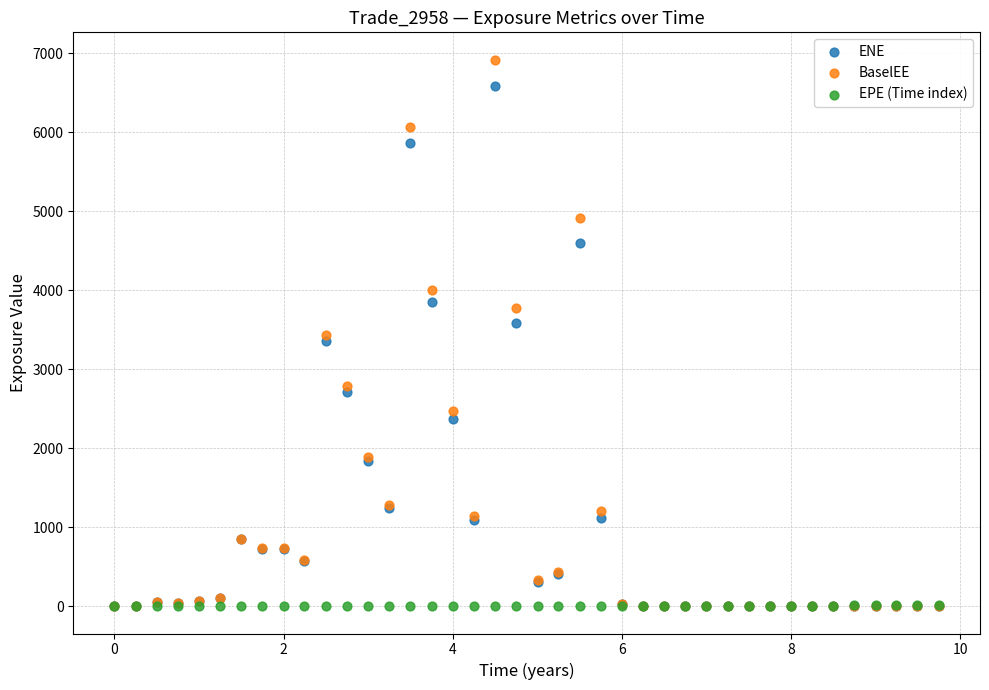

What are all the series names shown in the legend?

ENE, BaselEE, EPE (Time index)